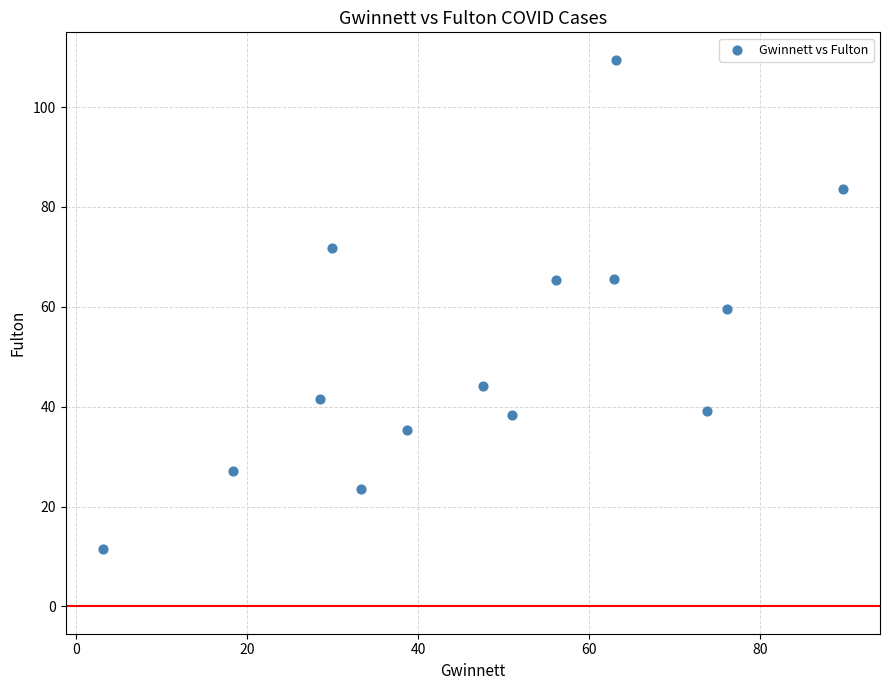

What is the range of Y values (max minus min)?

97.9